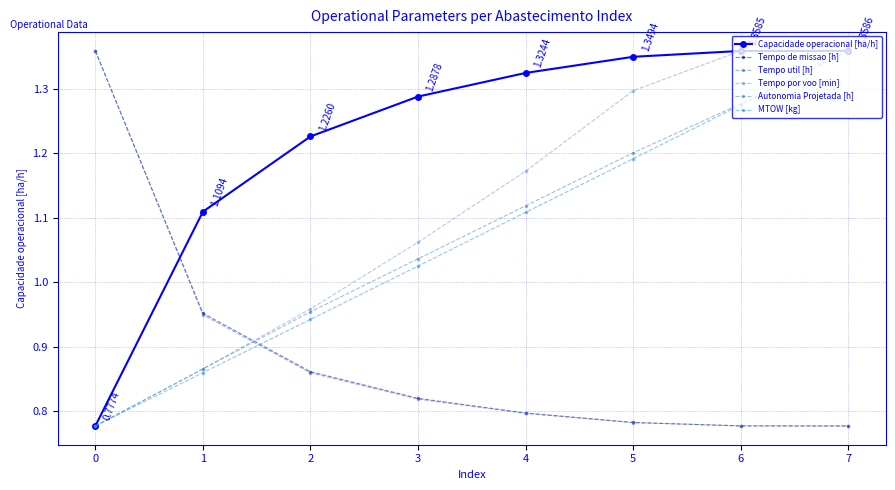

True or false: Tempo por voo [min] and Tempo de missao [h] intersect in this chart.

True